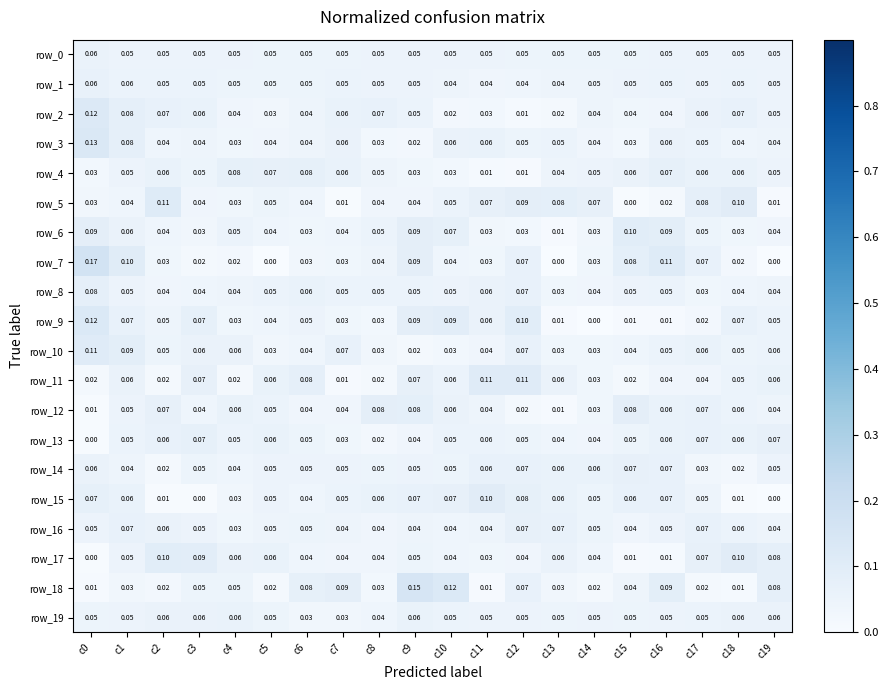

The row_7 series shows 0.0 at c7. True or false?

True